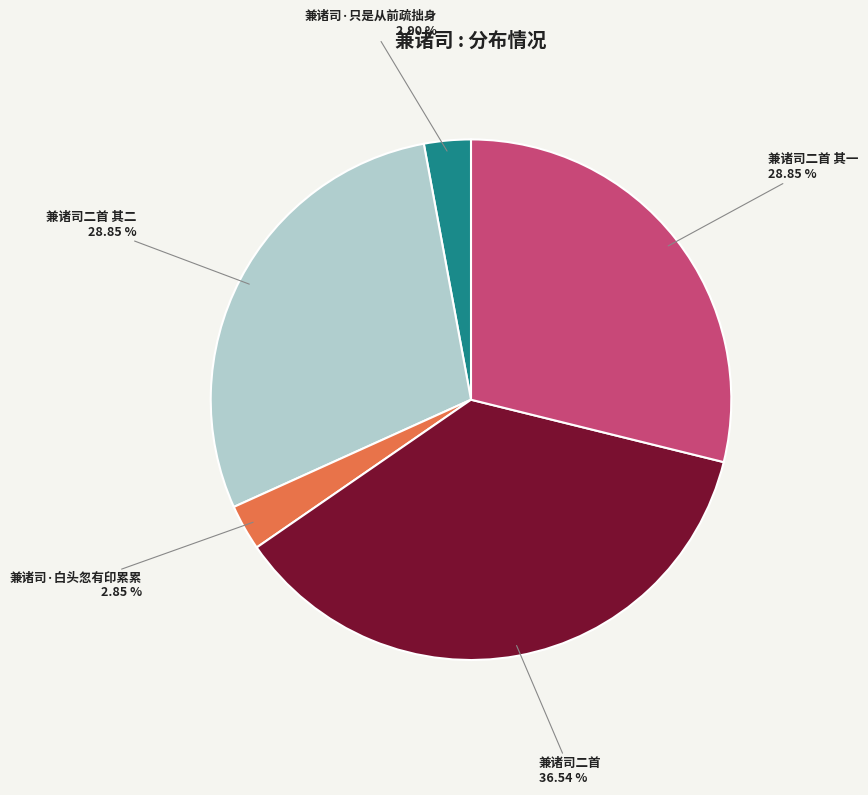

What is the largest slice in the pie chart?

兼诸司二首